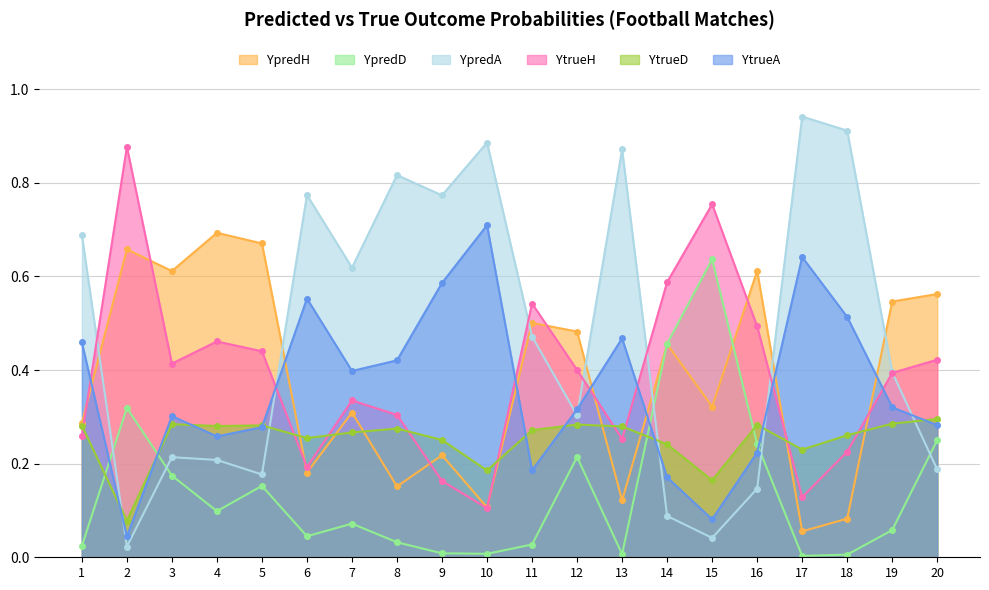

Count the number of data series in this chart.

6